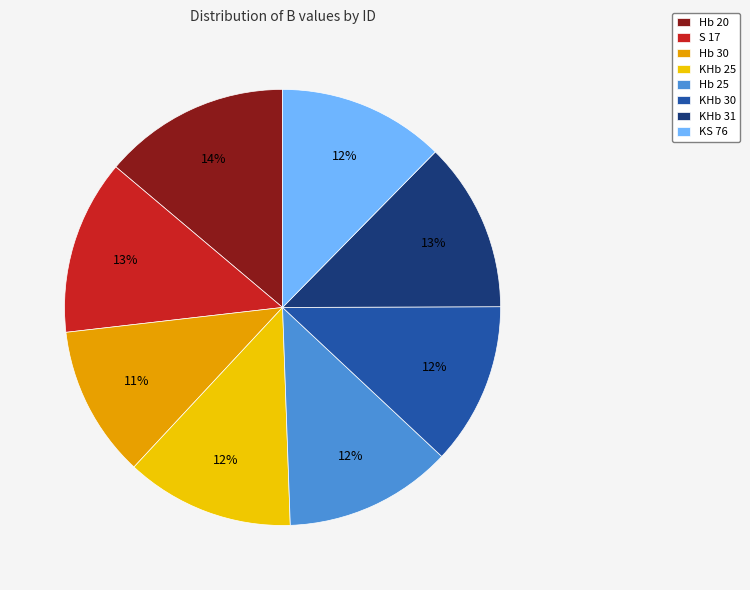

Which slice is the smallest?

Hb 30